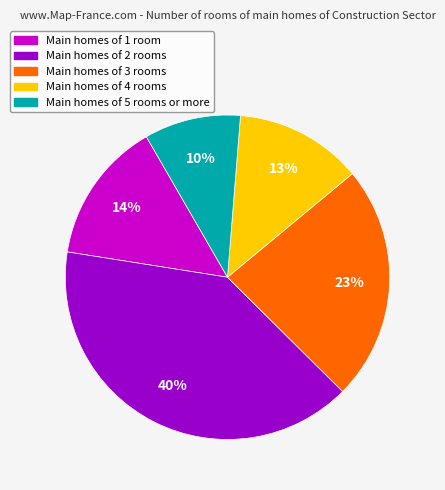

Is there a majority slice in this chart?

No